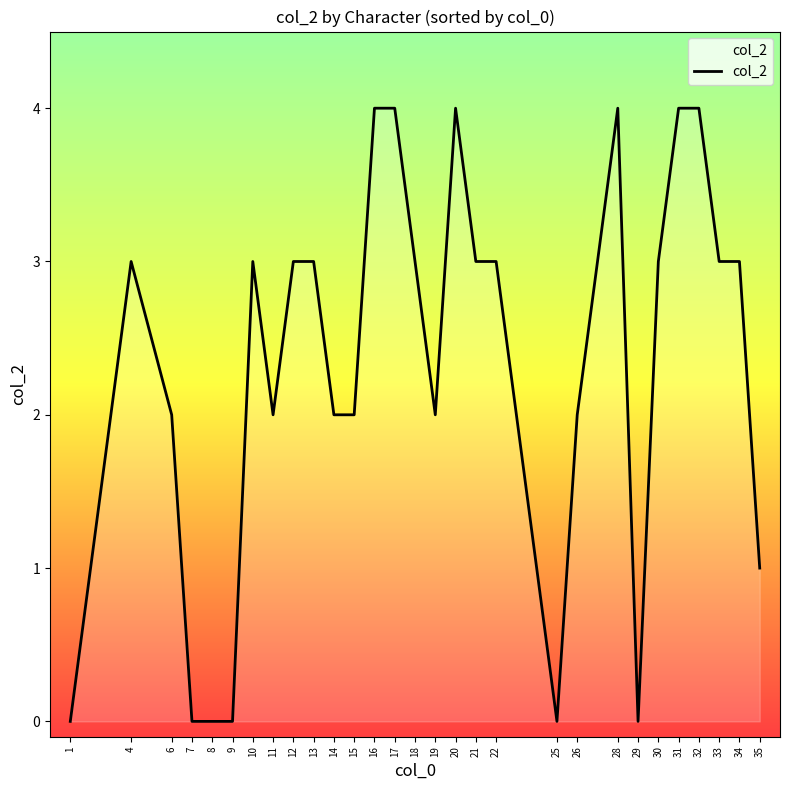

True or false: the data shows 2 at 13.

False